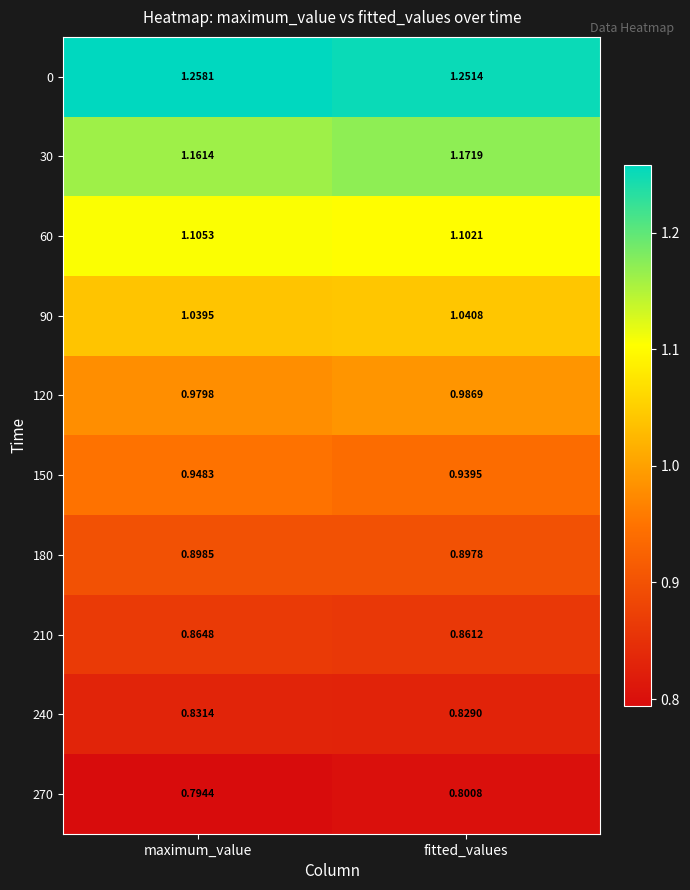

Which category has the highest value across all series?

maximum_value